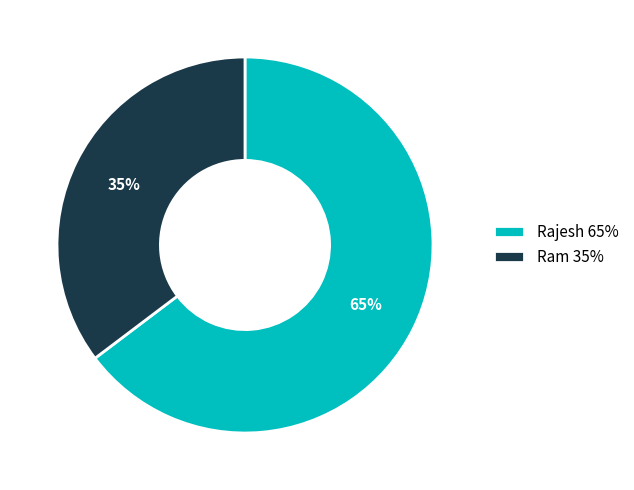

Does any single category account for the majority?

Yes